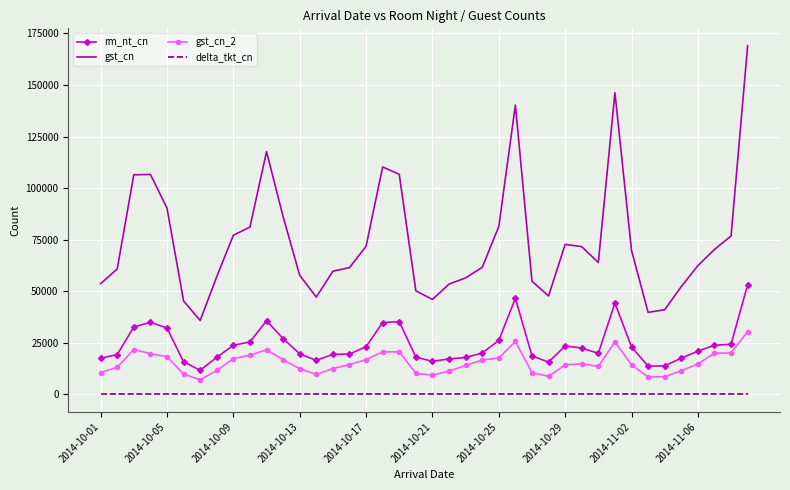

What is the lowest value of the rm_nt_cn series?

11692